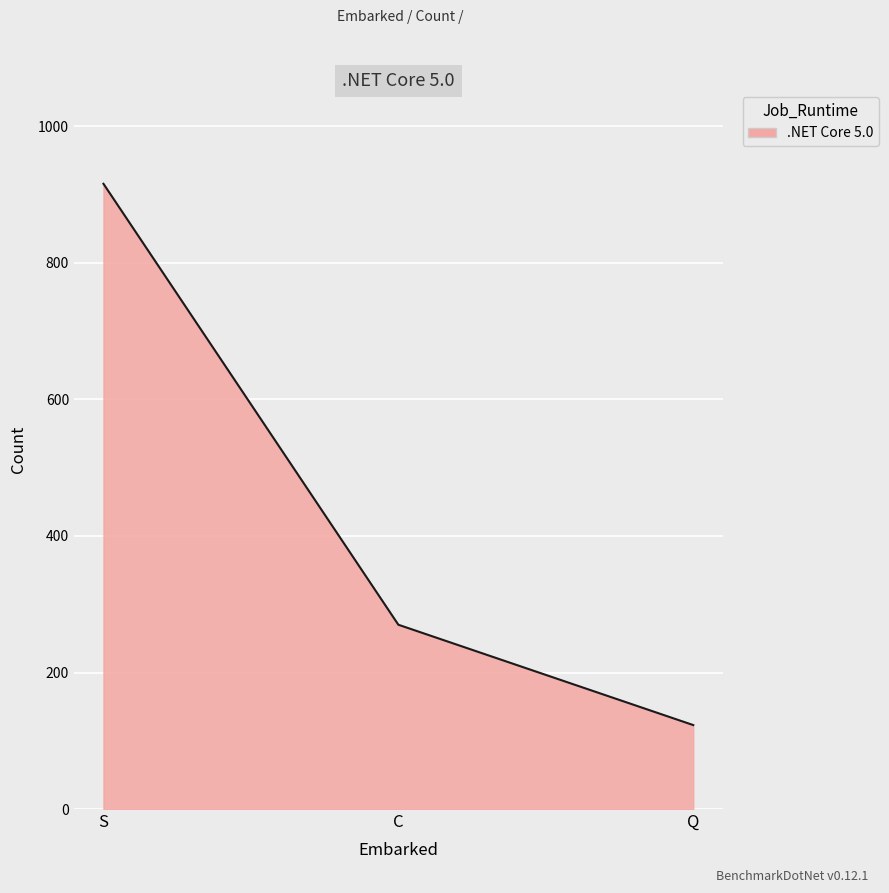

Approximately how many times larger is the value at C compared to Q?

2.2